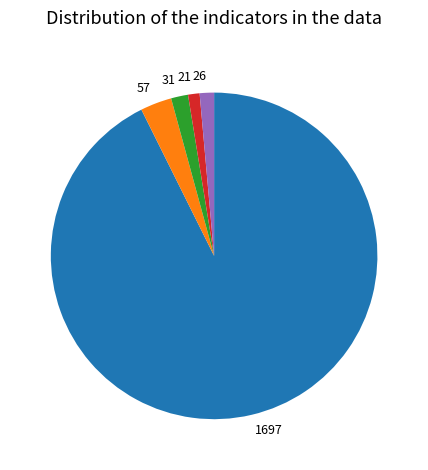

Which category accounts for the majority?

1697